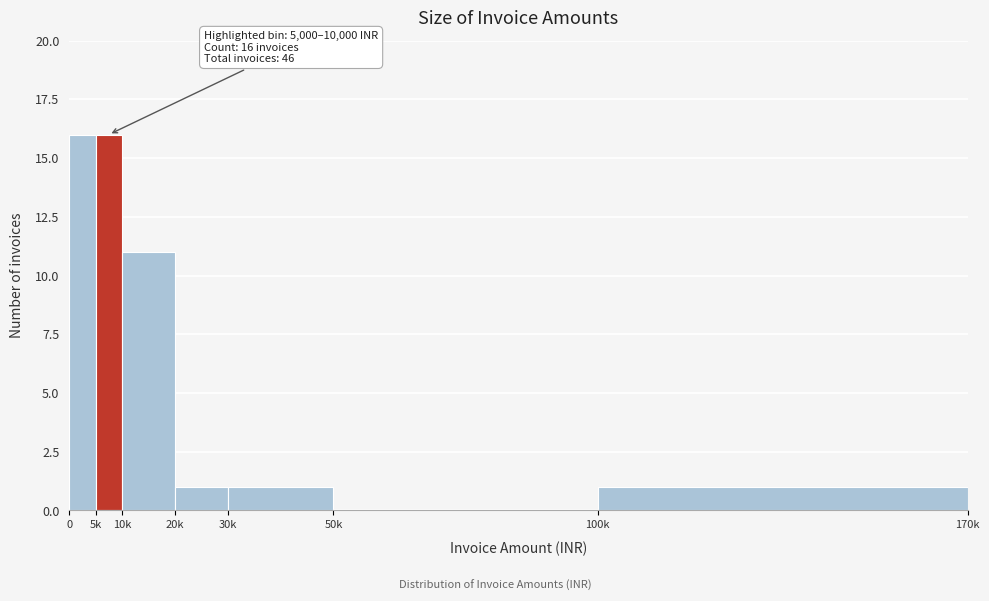

Reading left to right, what are all the values shown in this chart?

0=16	5k=16	10k=11	20k=1	30k=1	50k=0	100k=1